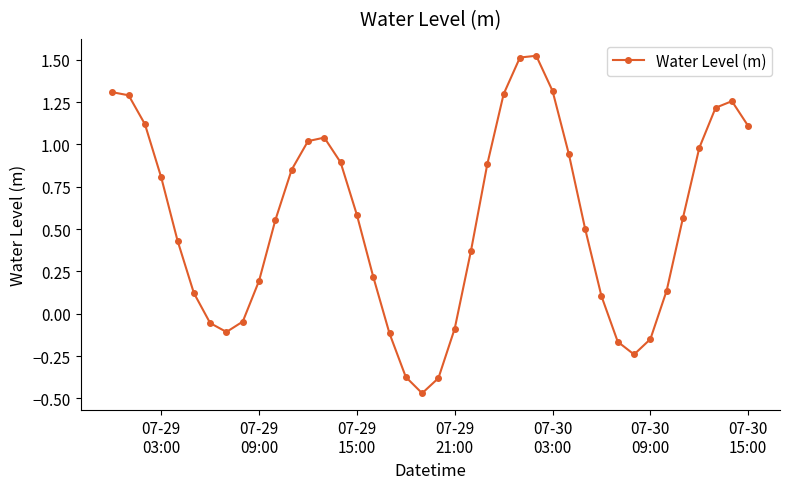

What is the average value?

0.5